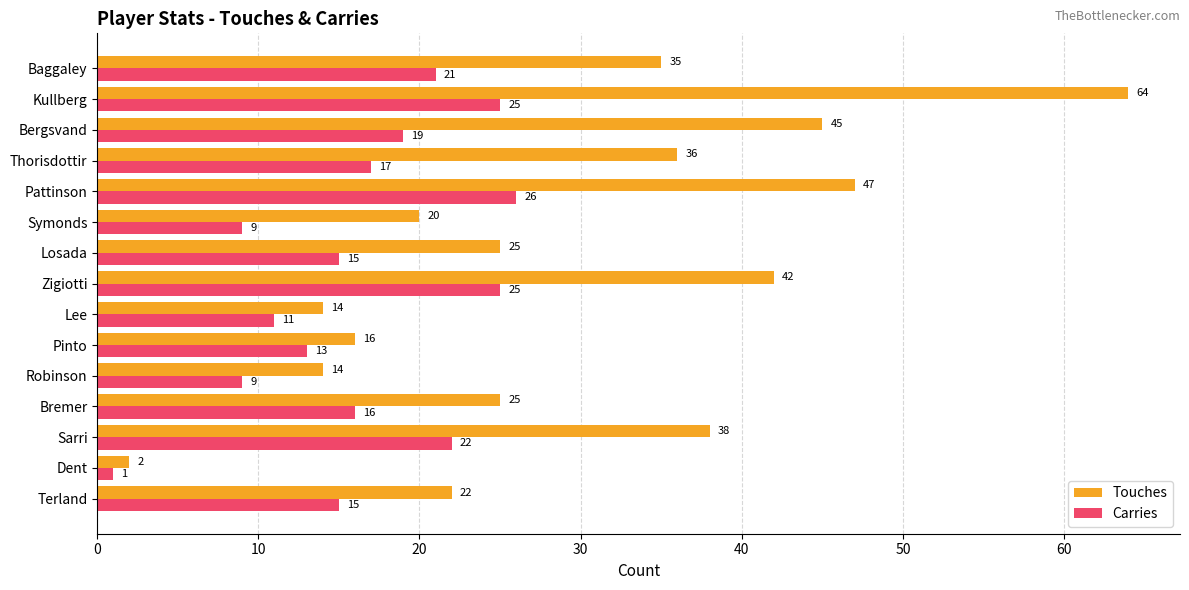

What is the difference between the maximum and second lowest values in the Carries series?

17